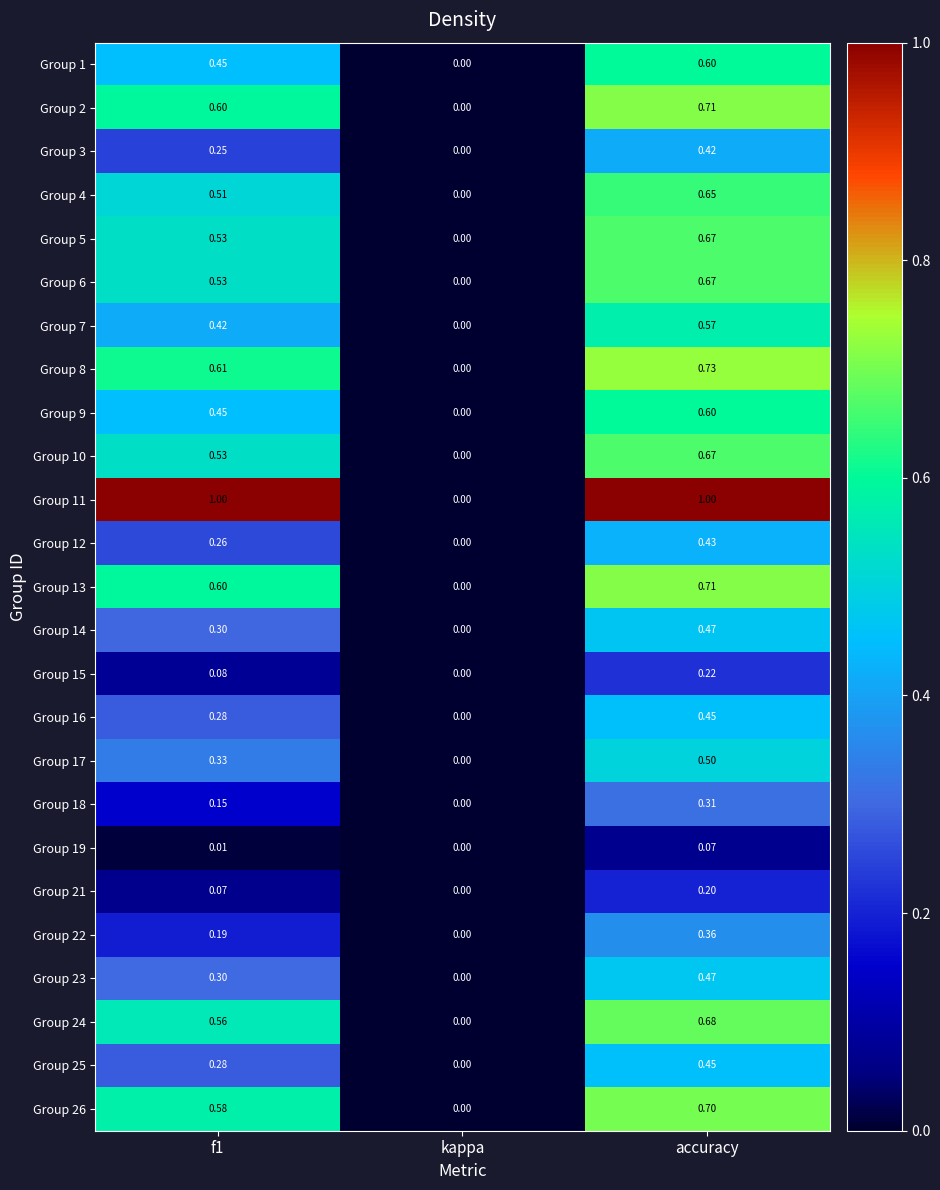

Is the value of Group 6 at f1 greater than the value of Group 16 at kappa?

Yes